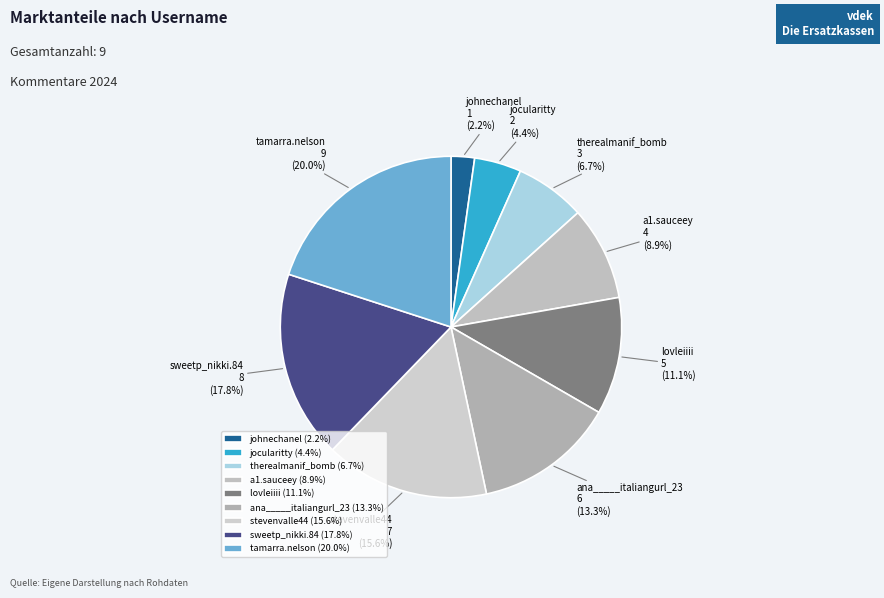

How many slices are in this pie chart?

9